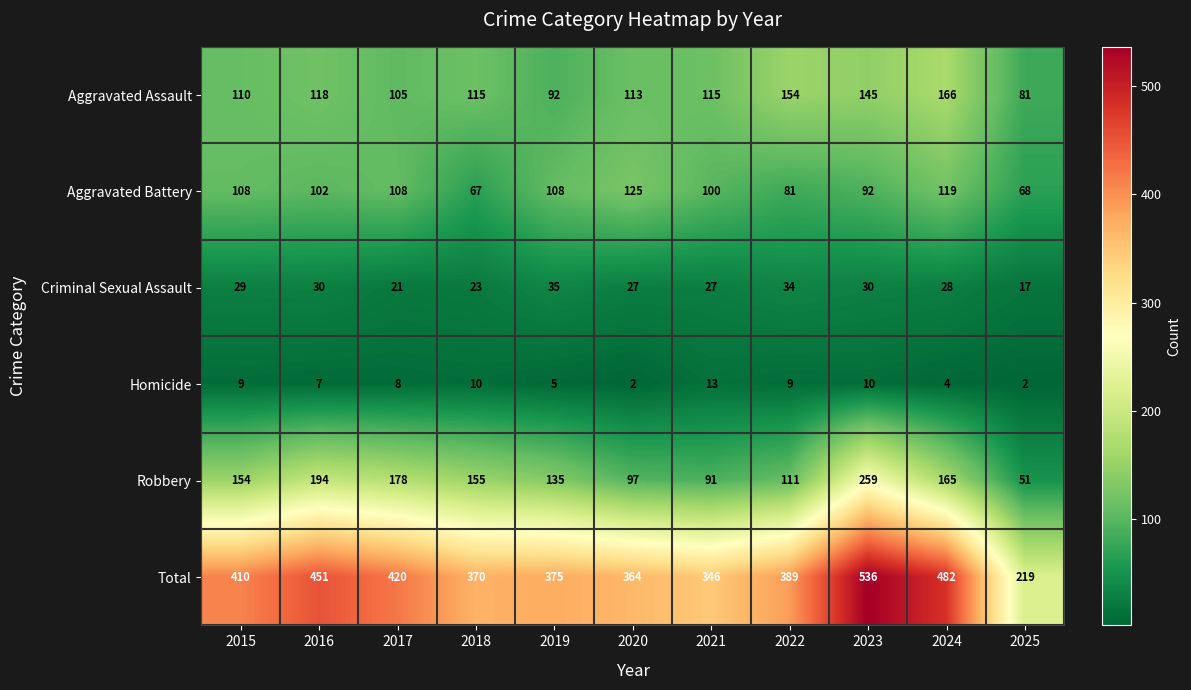

List the series in order of their peak value, lowest first.

Homicide, Criminal Sexual Assault, Aggravated Battery, Aggravated Assault, Robbery, Total